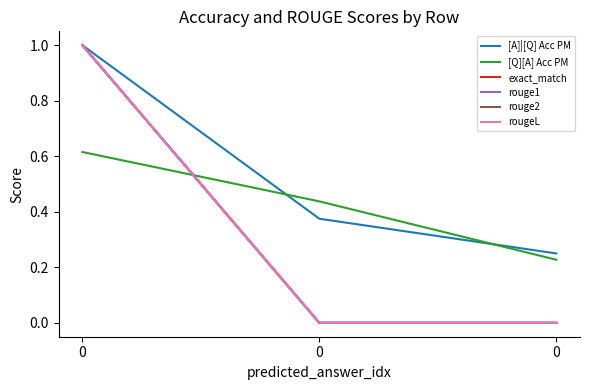

True or false: rougeL has a value of 0.0 at 0.

True